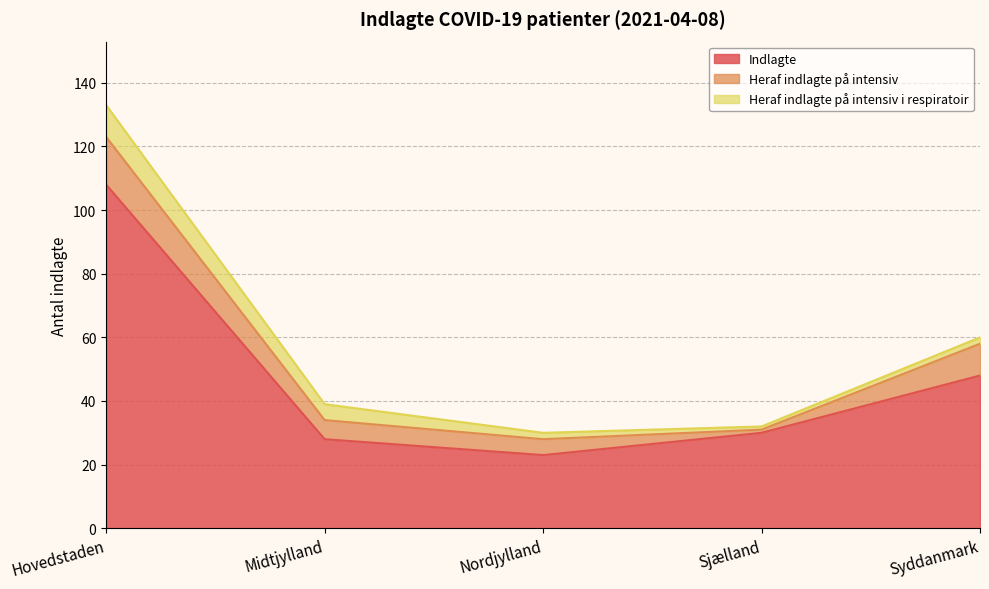

Is the value of Heraf indlagte på intensiv i respiratoir at Syddanmark greater than the value of Indlagte at Syddanmark?

No